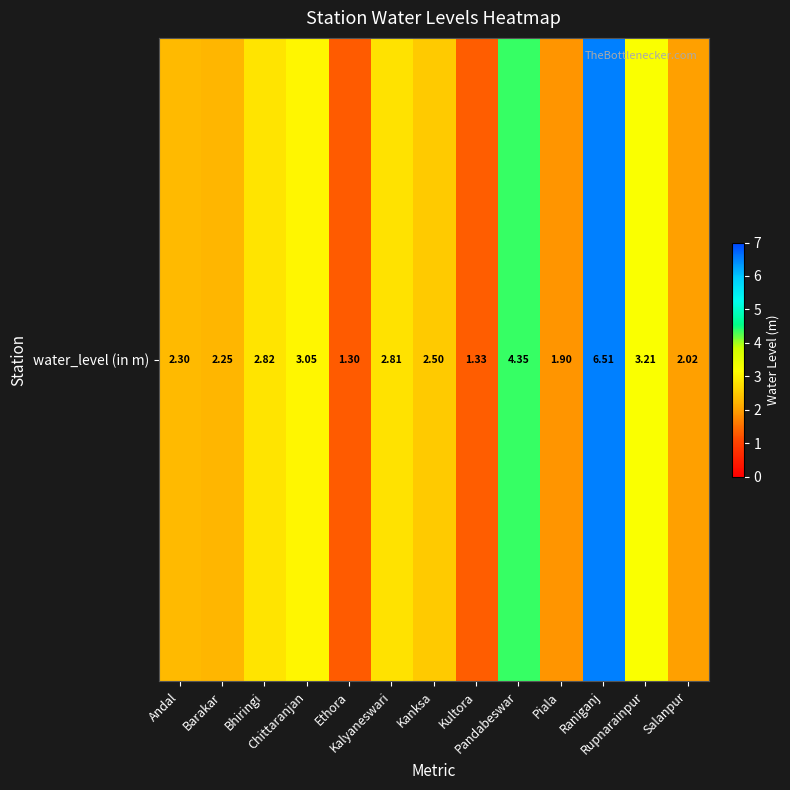

Between Salanpur and Ethora, which is larger?

Salanpur